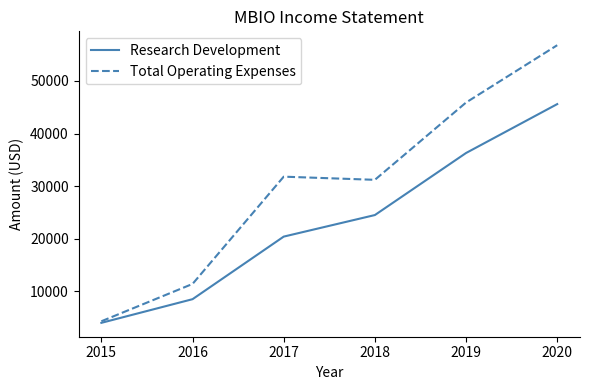

Which series has the largest total across all categories?

Total Operating Expenses